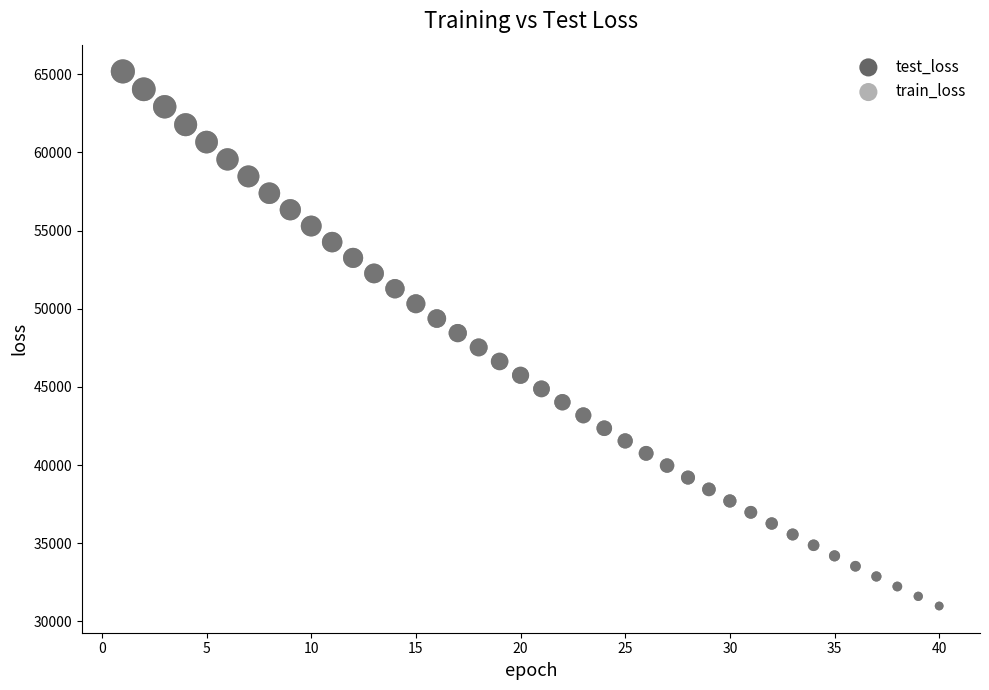

What are all the series names shown in the legend?

test_loss, train_loss